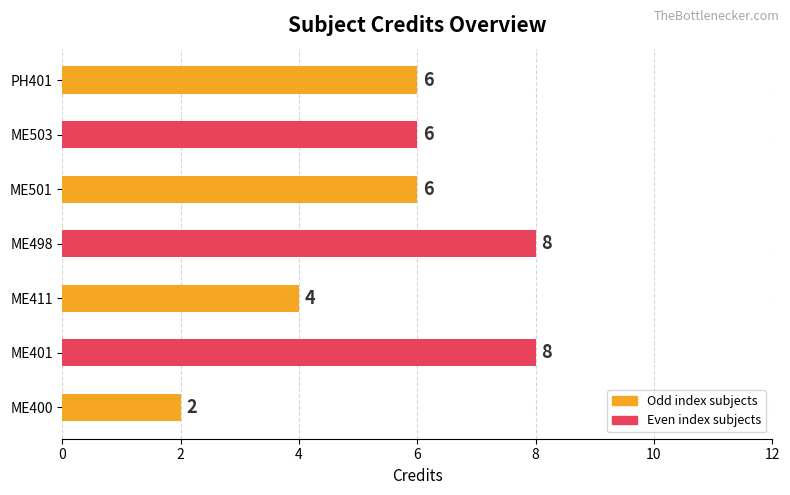

What is the smallest value displayed?

2